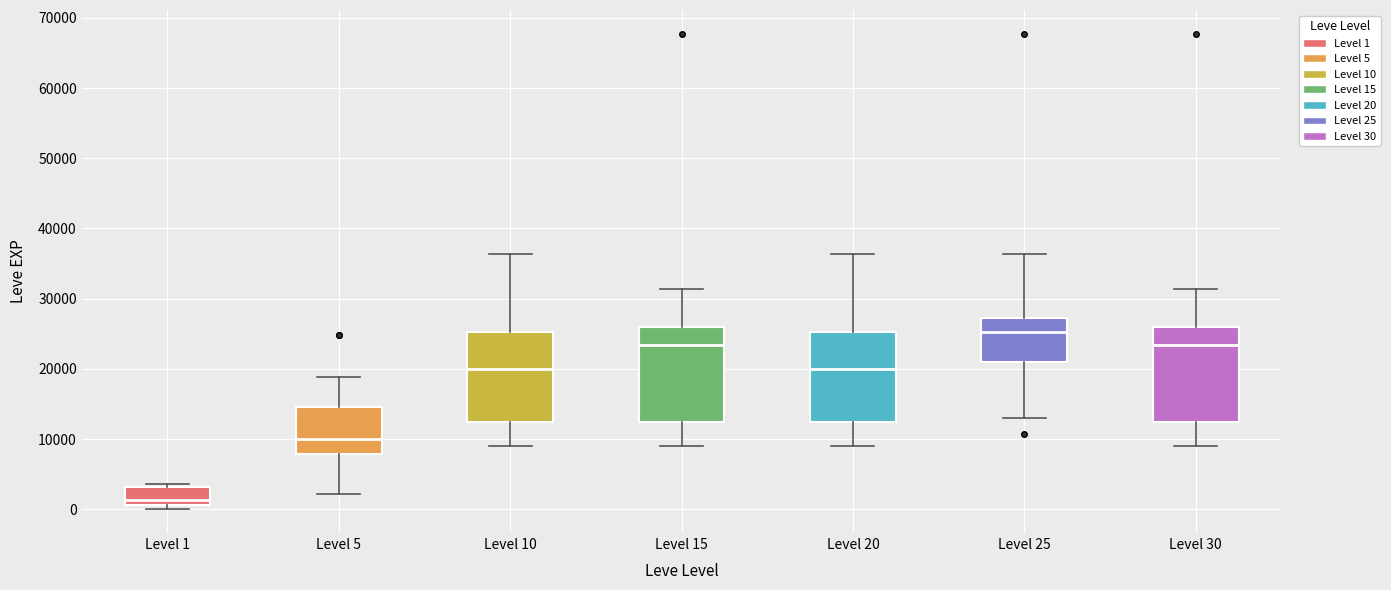

Reading left to right, read every box against the y-axis: the position of its median line, the range the box covers, and the ends of its whiskers. The values are not printed on the chart, so give them approximately, as read against the axis.

Level 1: median 1000 (just above the box's lower edge), box 1000 to 3000, whiskers 0 to 4000
Level 5: median 10000, box 8000 to 15000, whiskers 2000 to 19000
Level 10: median 20000, box 12000 to 25000, whiskers 9000 to 36000
Level 15: median 23000, box 12000 to 26000, whiskers 9000 to 31000
Level 20: median 20000, box 12000 to 25000, whiskers 9000 to 36000
Level 25: median 25000, box 21000 to 27000, whiskers 13000 to 36000
Level 30: median 23000, box 12000 to 26000, whiskers 9000 to 31000